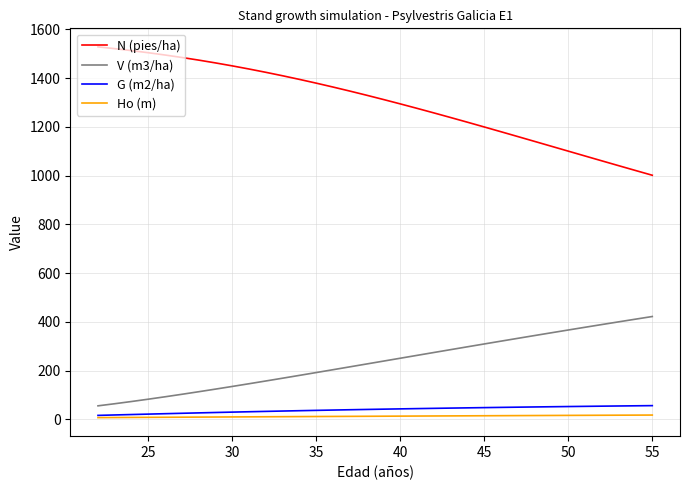

Count the number of data series in this chart.

4